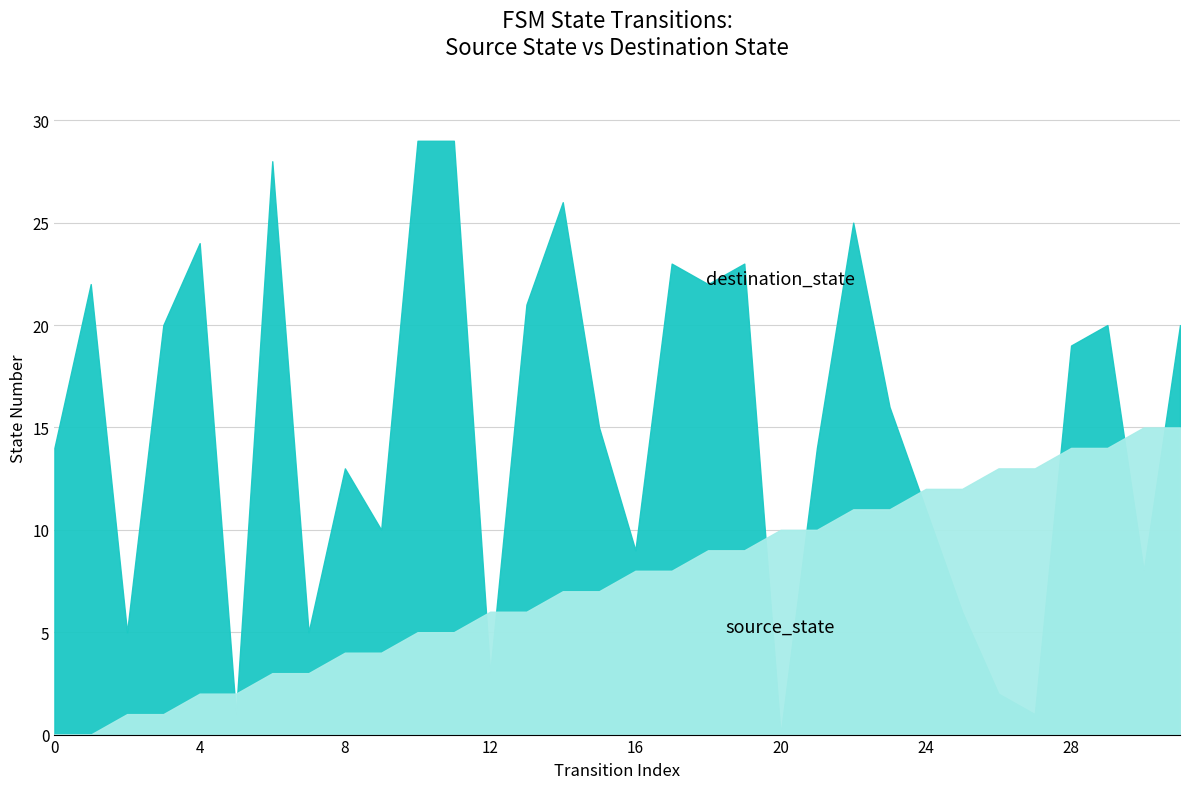

What is the difference between the highest and lowest values at 24?

1